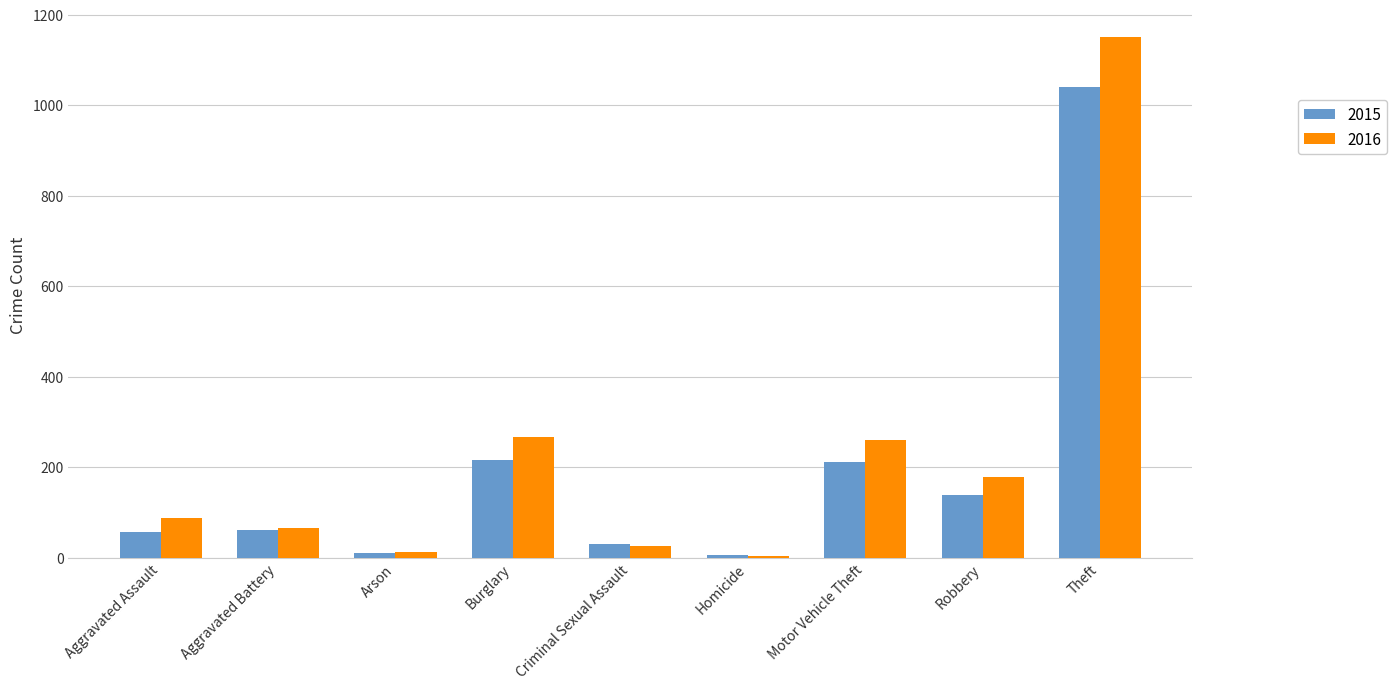

How many data points in 2016 are less than 88?

4